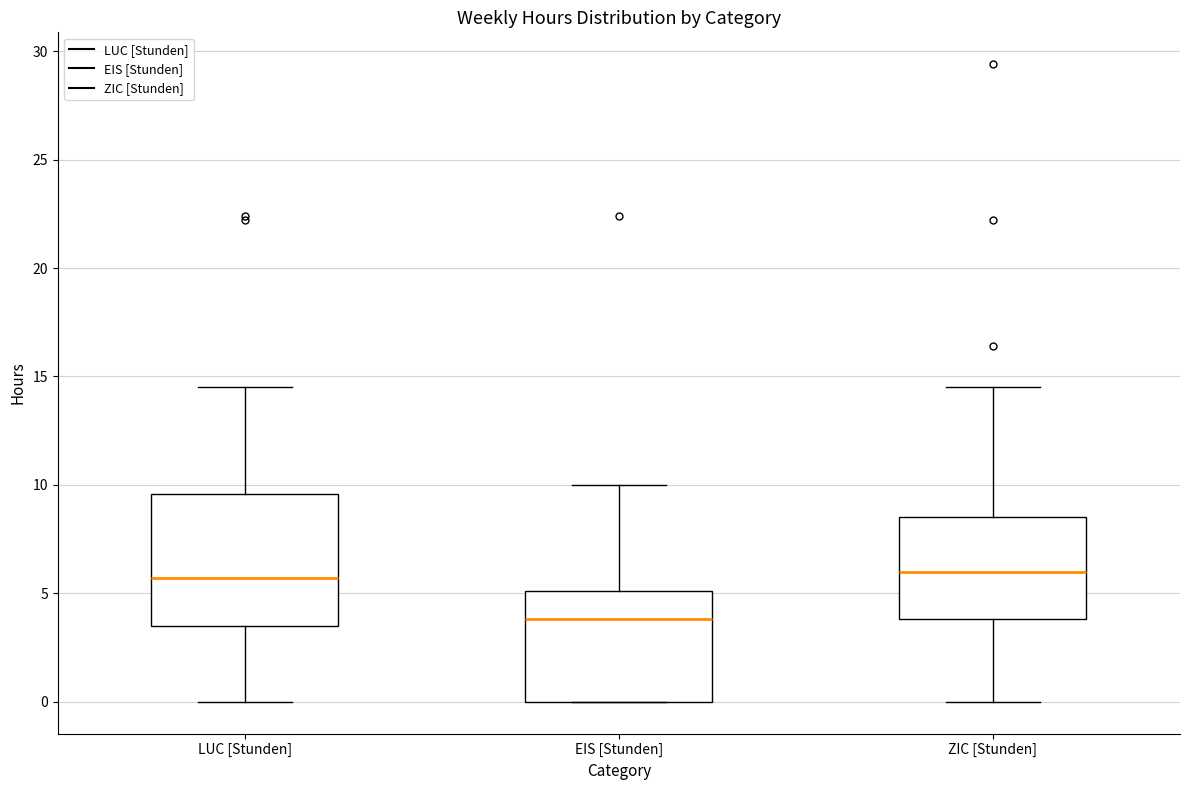

Reading left to right, transcribe this box plot: for each box, give where its median line is, the range the box spans, and where its two whiskers end, as read against the y-axis. The values are not printed on the chart, so give them approximately, as read against the axis.

LUC [Stunden]: median 5.5, box 3.5 to 9.5, whiskers 0.0 to 14.5
EIS [Stunden]: median 4.0, box 0.0 to 5.0, whiskers 0.0 to 10.0
ZIC [Stunden]: median 6.0, box 4.0 to 8.5, whiskers 0.0 to 14.5